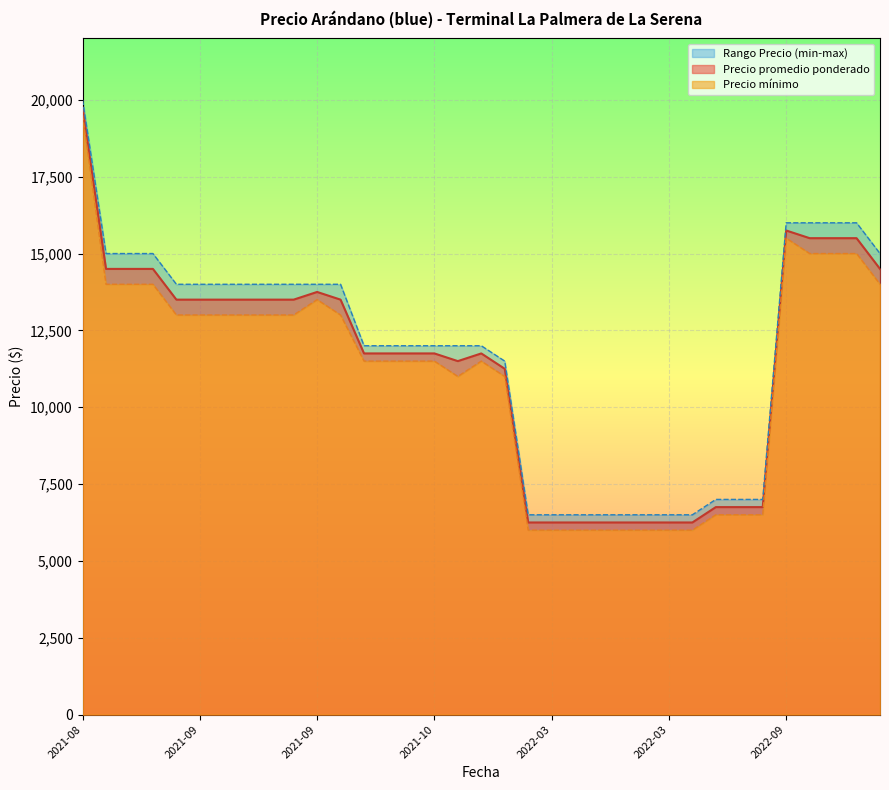

True or false: Precio maximo and Precio minimo cross at least once.

False